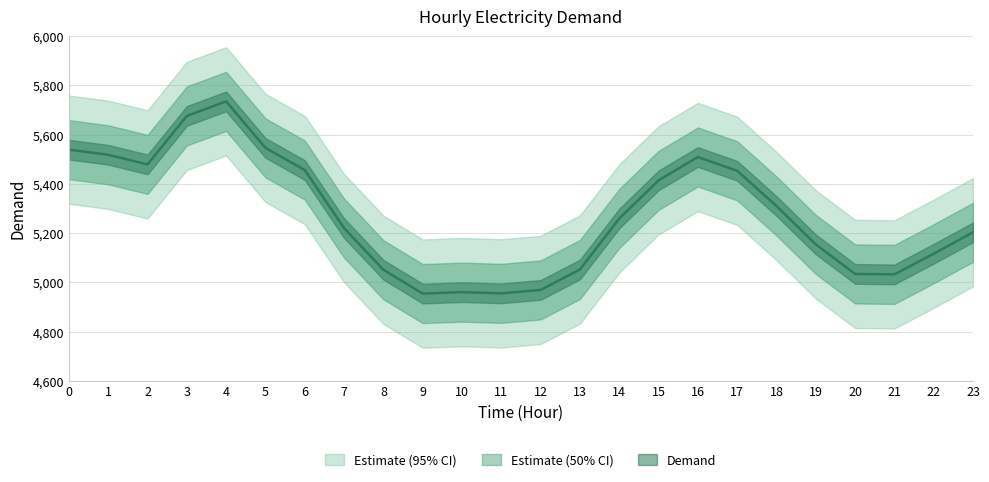

What value does the data have at 11, to the nearest 50?

4950